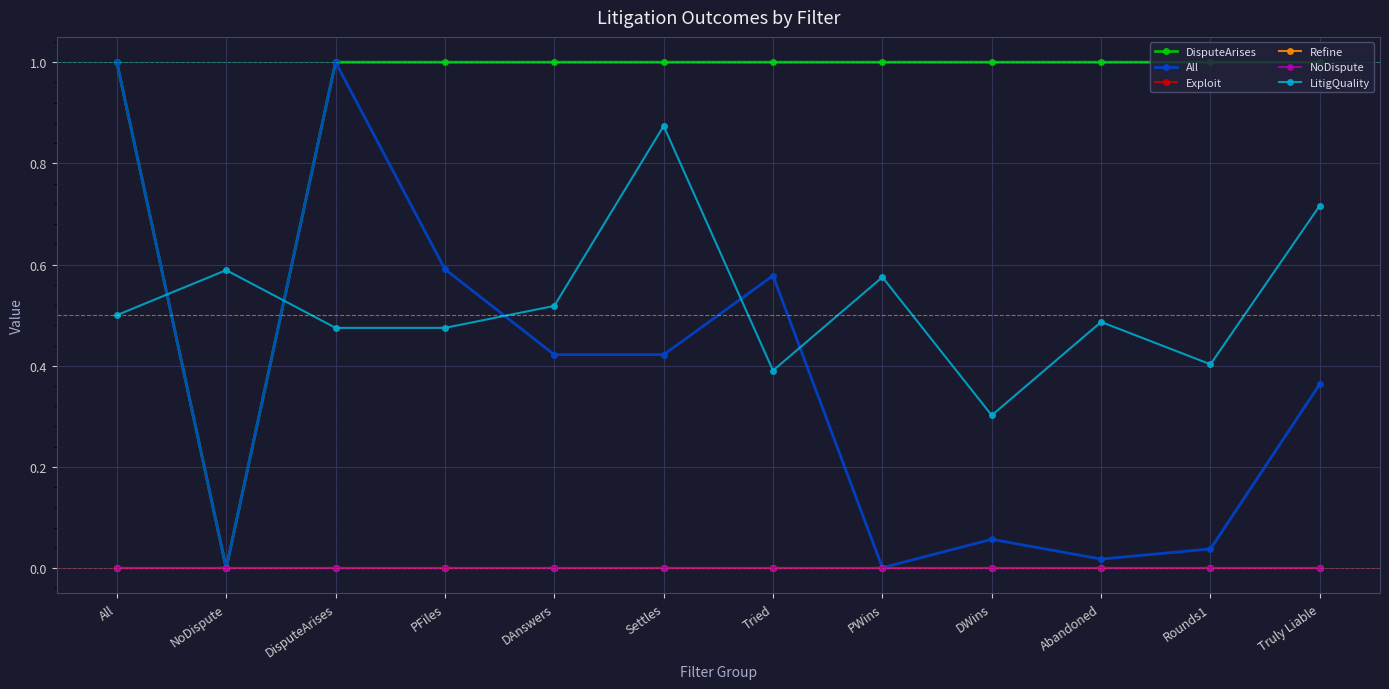

Does the chart have visible grid lines?

Yes